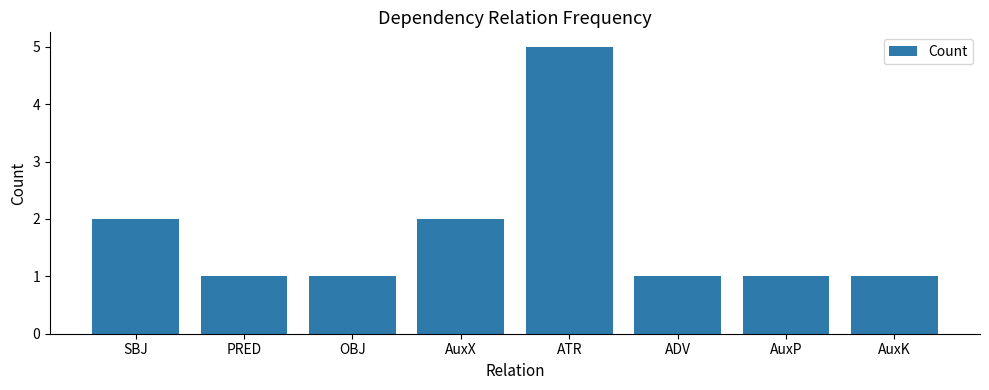

What position from the left is AuxX?

4